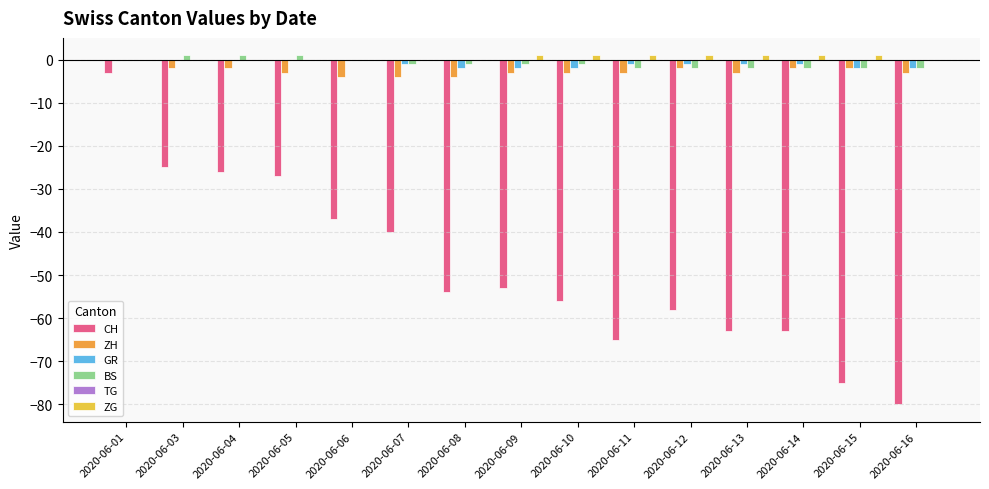

At which label is CH closest to -41?

2020-06-07